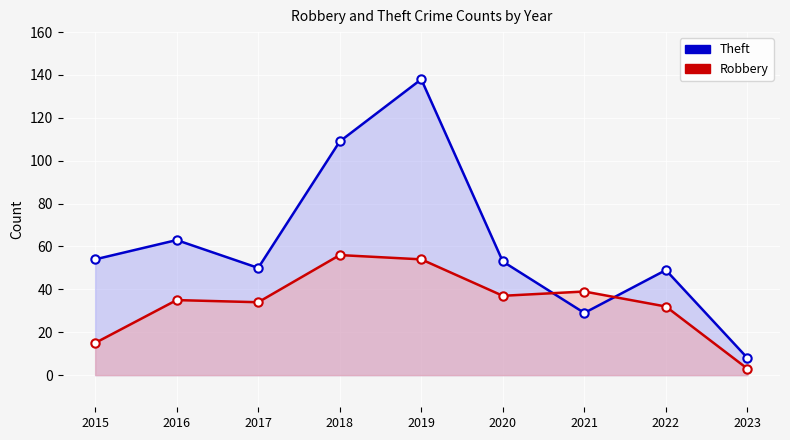

True or false: Robbery has a value of 34 at 2017.

True